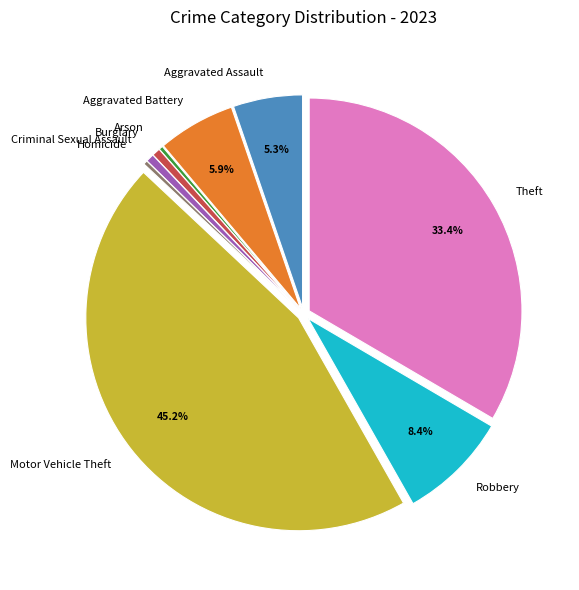

What percentage is the Aggravated Assault slice, to the nearest percent?

5%